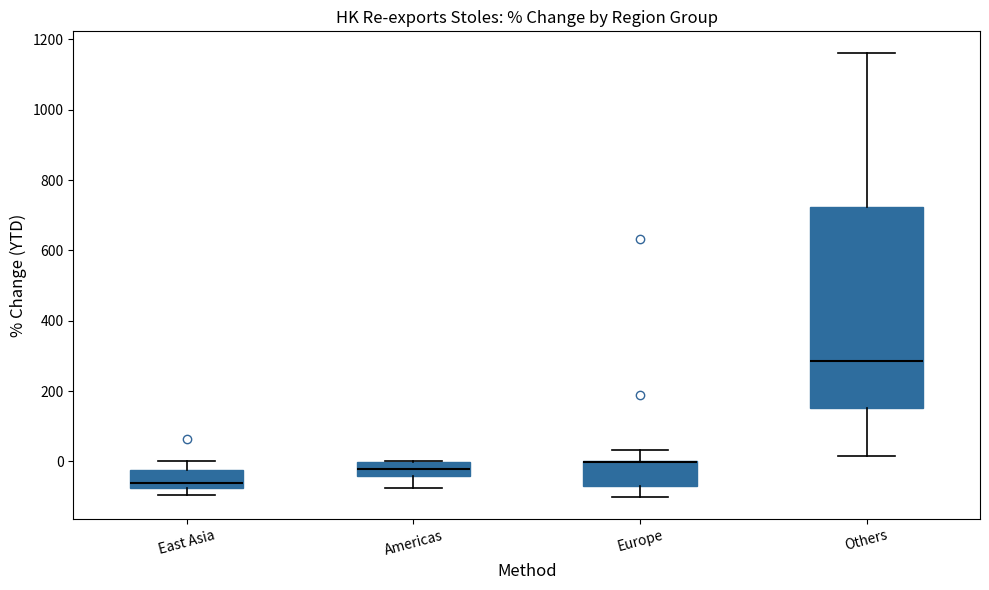

Which box is the tallest, from its lower edge to its upper edge?

Others